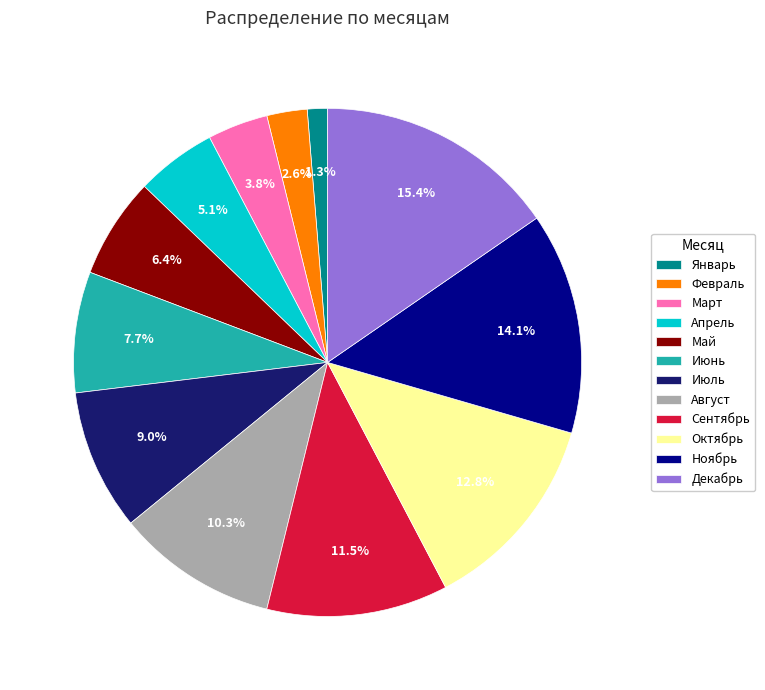

Do Август and Ноябрь together represent more than half of the pie?

No